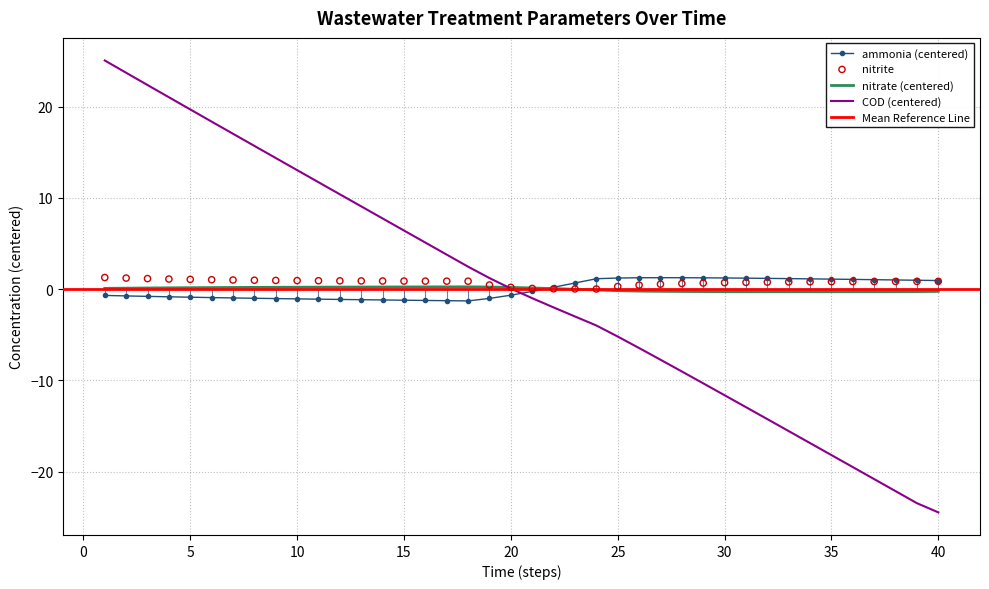

At how many categories does at least one series exceed -6?

40